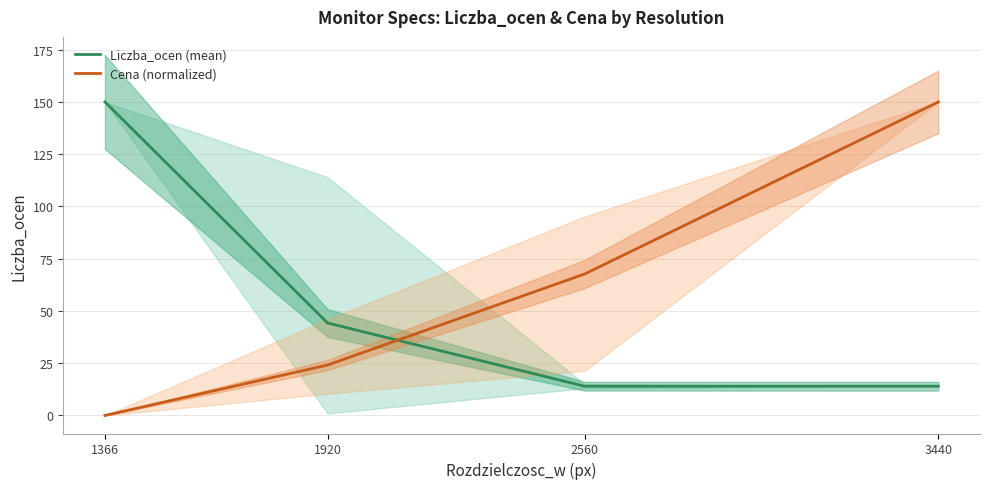

Reading left to right, extract all data points from this chart.

Liczba_ocen (mean): 150.0	44.2	14.0	14.0
Cena (normalized): 0.0	24.1	67.7	150.0